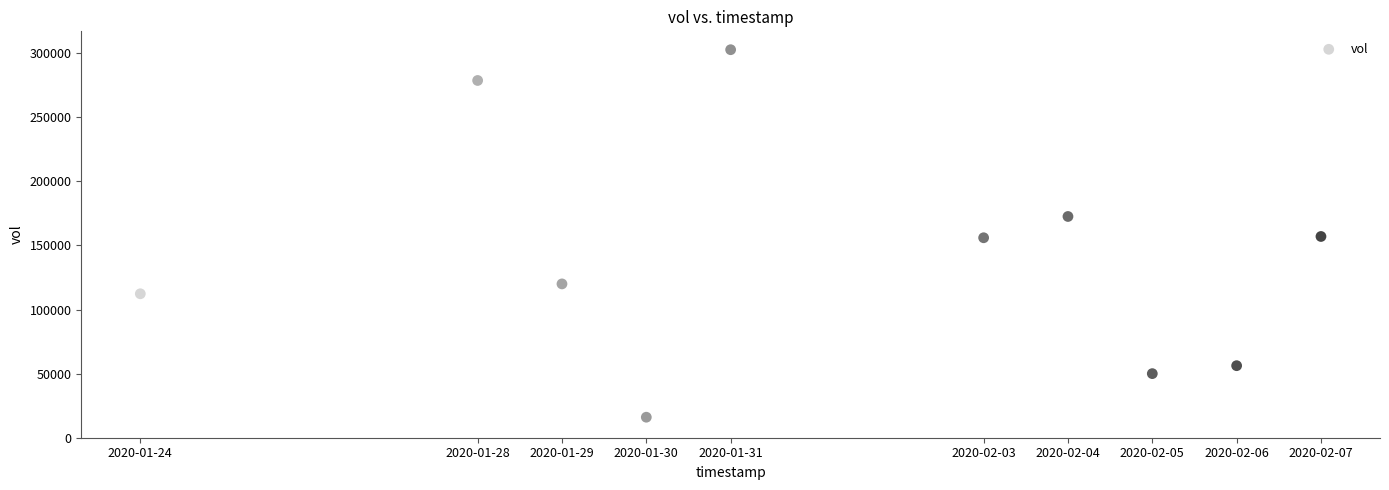

What is the range of X values (max minus min)?

1209600